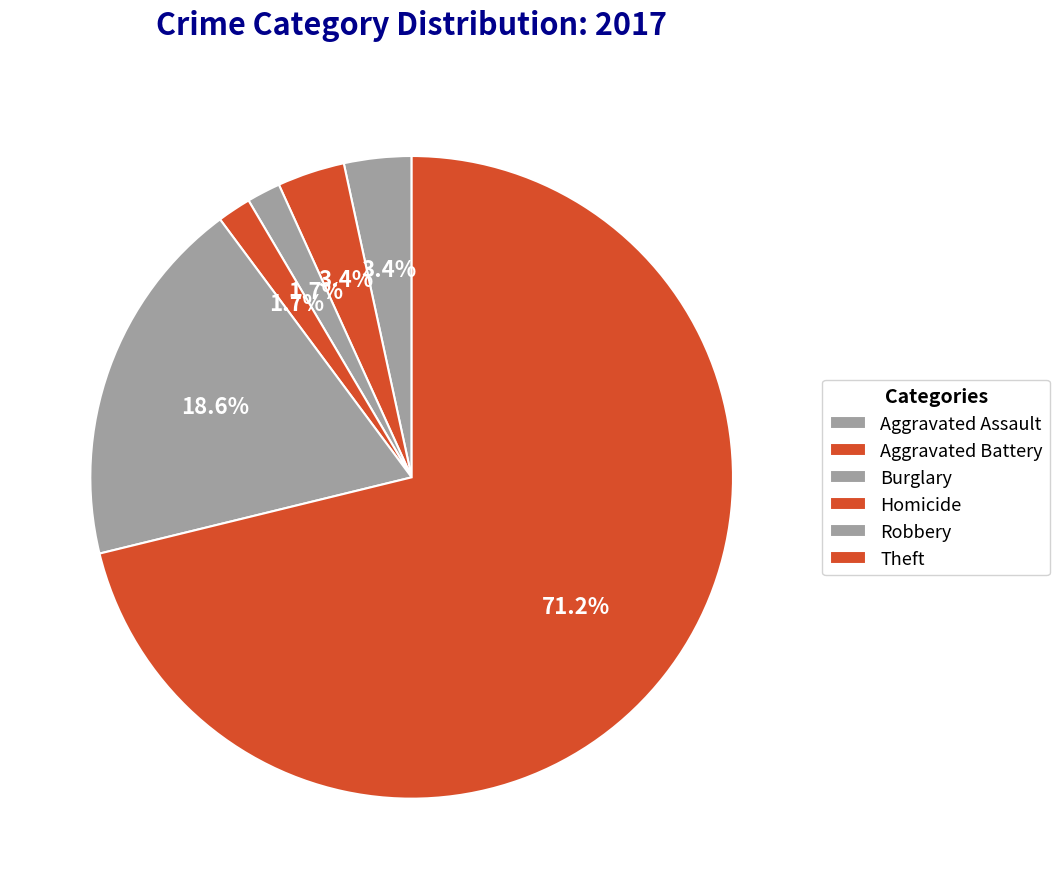

To the nearest percent, what is the combined percentage of Homicide and Aggravated Assault?

5%